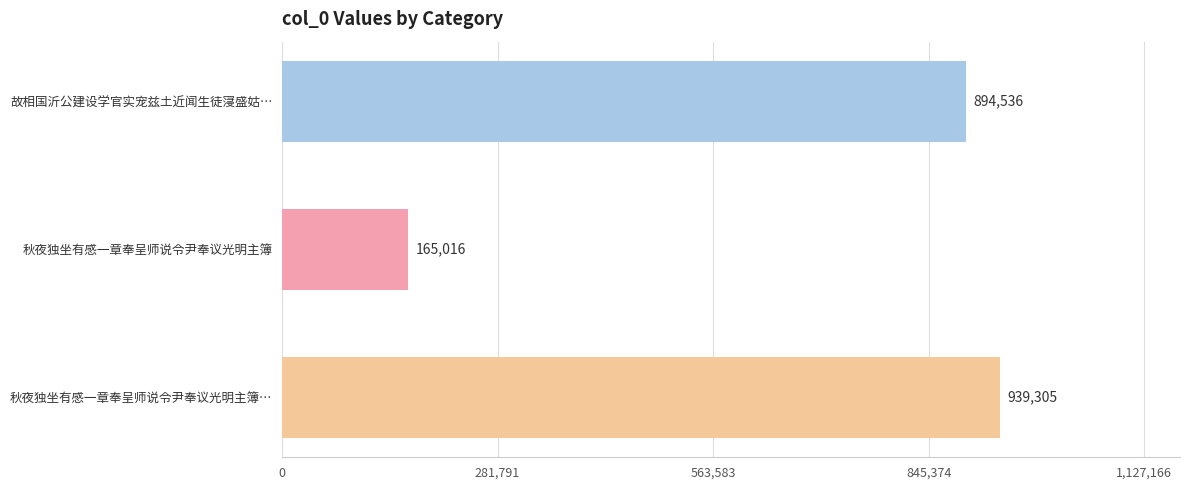

Read the value at 秋夜独坐有感一章奉呈师说令尹奉议光明主簿….

939305